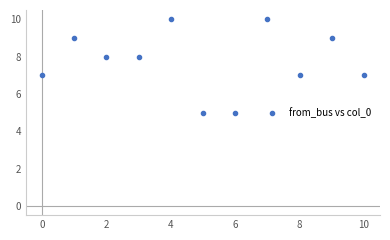

What is the range of Y values (max minus min)?

5